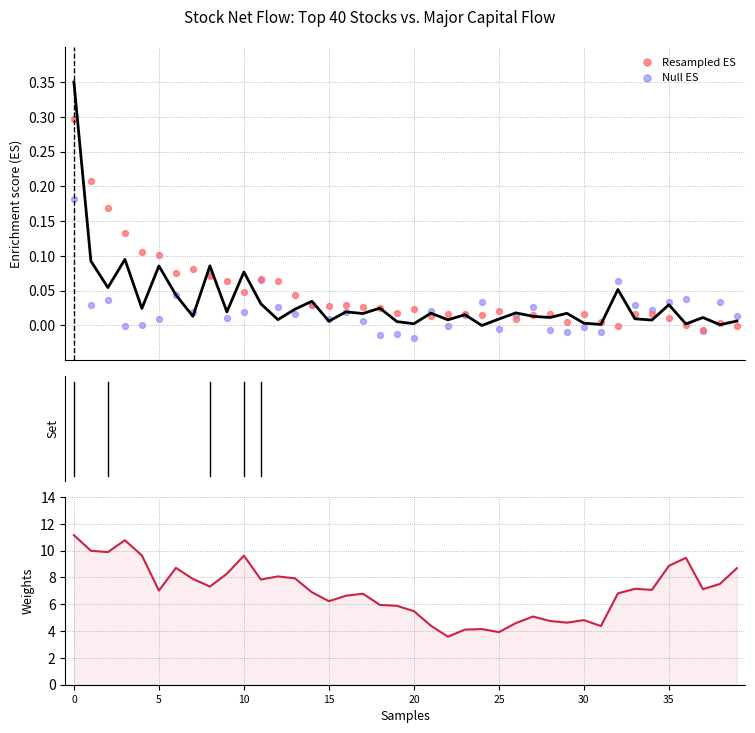

Is the value of Resampled ES at 32 greater than the value of Null ES at 24?

No